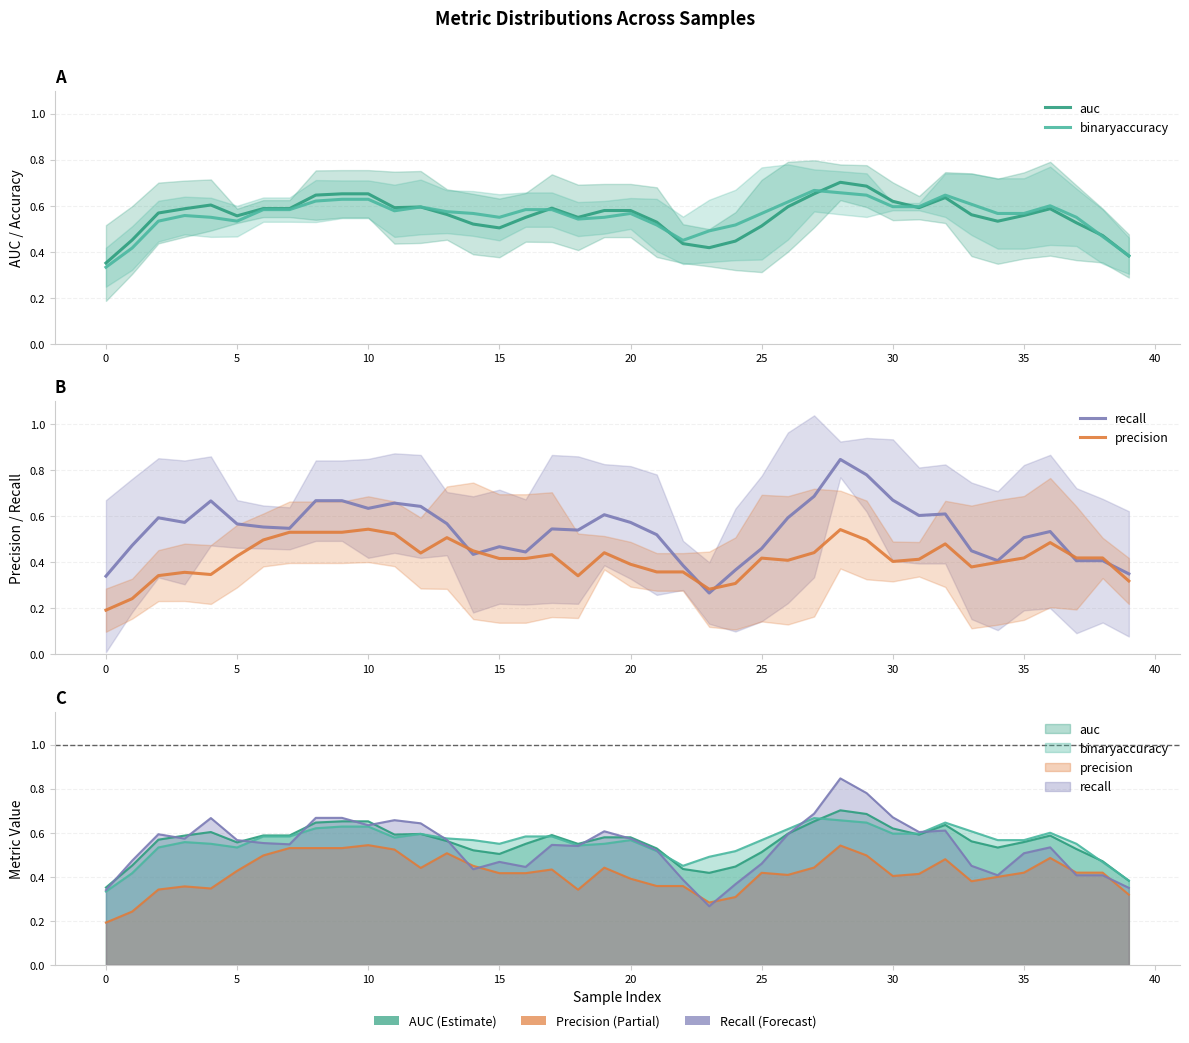

What is the difference between the maximum and minimum values in the auc series?

0.4